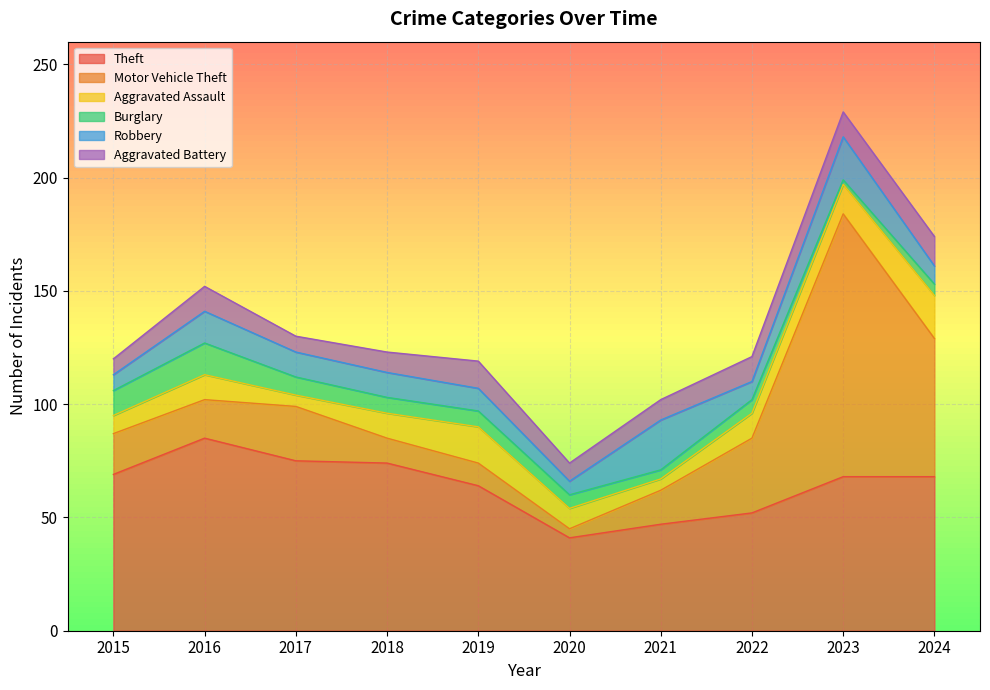

What is the sum of the Robbery values at 2022 and 2021?

30